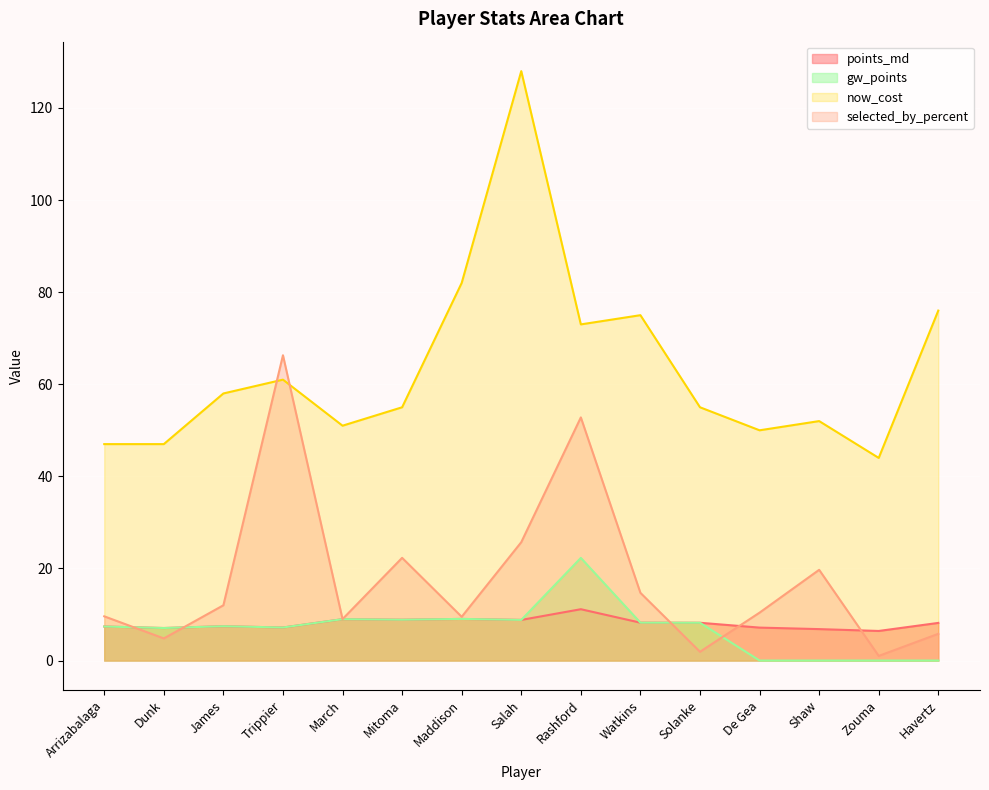

Reading left to right, what are all the values shown in this chart?

points_md: Arrizabalaga=7.4	Dunk=7.1	James=7.5	Trippier=7.2	March=9.0	Mitoma=8.9	Maddison=9.0	Salah=8.8	Rashford=11.1	Watkins=8.2	Solanke=8.2	De Gea=7.2	Shaw=6.8	Zouma=6.4	Havertz=8.2
selected_by_percent: Arrizabalaga=9.6	Dunk=4.8	James=12.0	Trippier=66.3	March=9.0	Mitoma=22.3	Maddison=9.5	Salah=25.7	Rashford=52.8	Watkins=14.7	Solanke=1.9	De Gea=10.4	Shaw=19.7	Zouma=1.0	Havertz=5.8
now_cost: Arrizabalaga=47.0	Dunk=47.0	James=58.0	Trippier=61.0	March=51.0	Mitoma=55.0	Maddison=82.0	Salah=128.0	Rashford=73.0	Watkins=75.0	Solanke=55.0	De Gea=50.0	Shaw=52.0	Zouma=44.0	Havertz=76.0
gw_points: Arrizabalaga=7.4	Dunk=7.1	James=7.5	Trippier=7.2	March=9.0	Mitoma=8.9	Maddison=9.0	Salah=8.8	Rashford=22.3	Watkins=8.2	Solanke=8.2	De Gea=0.0	Shaw=0.0	Zouma=0.0	Havertz=0.0